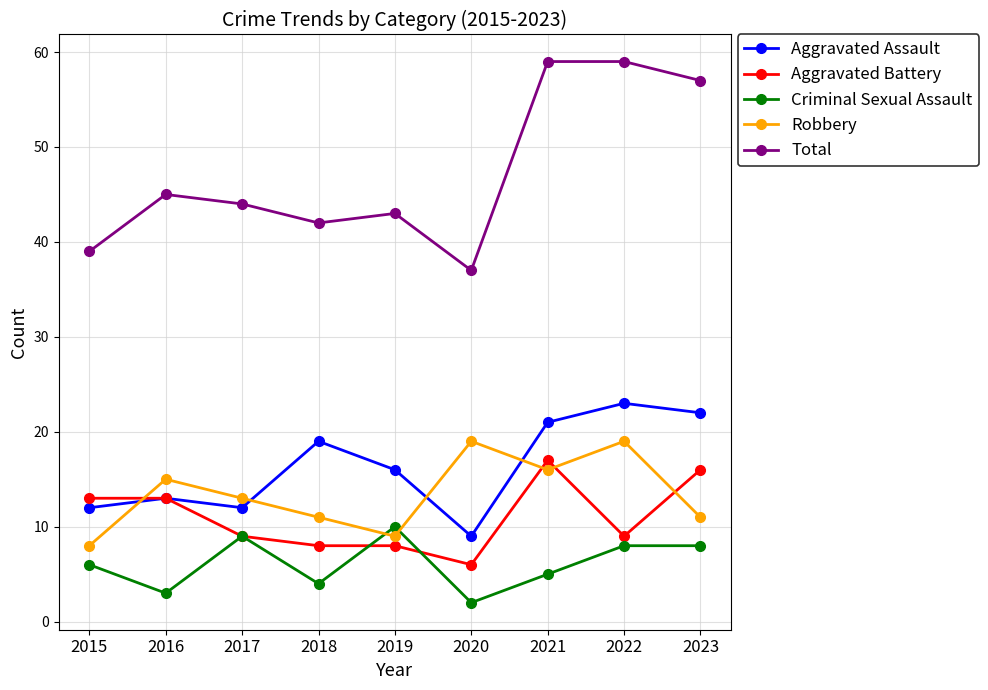

Where is Criminal Sexual Assault nearest to the value 6?

2015